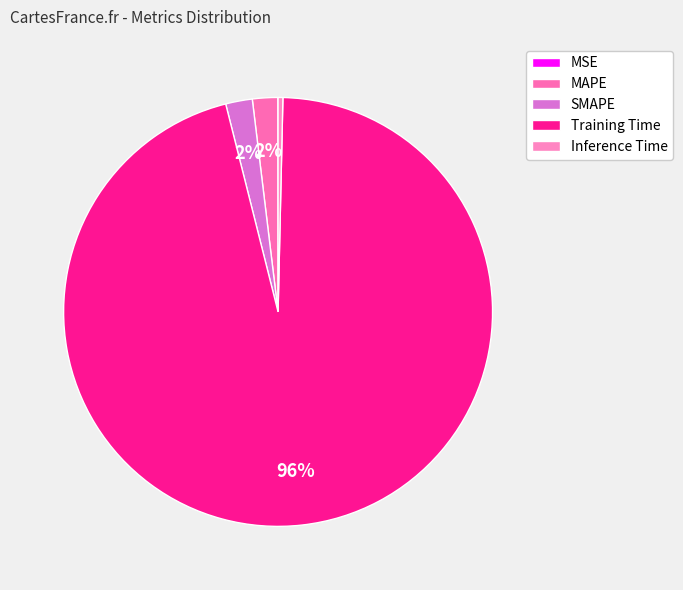

What percentage is NOT represented by SMAPE?

98.0%